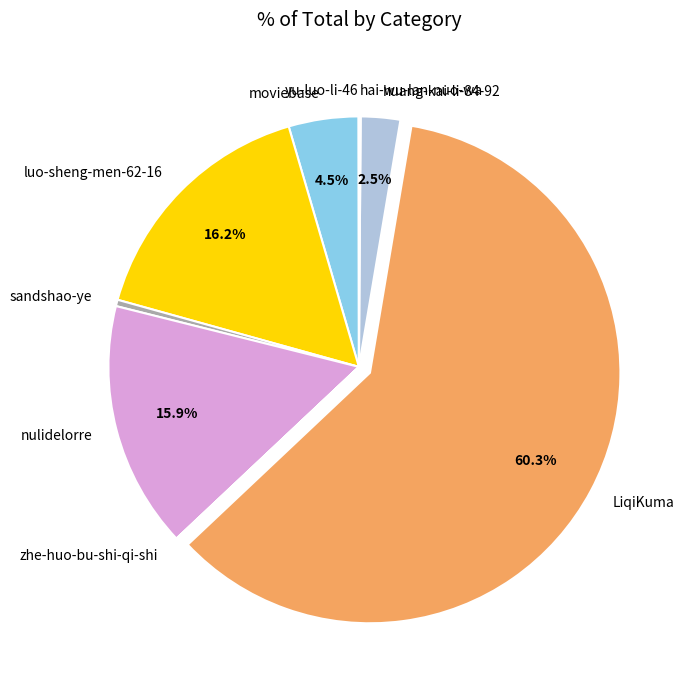

How much of the chart is everything except moviebase?

95.5%